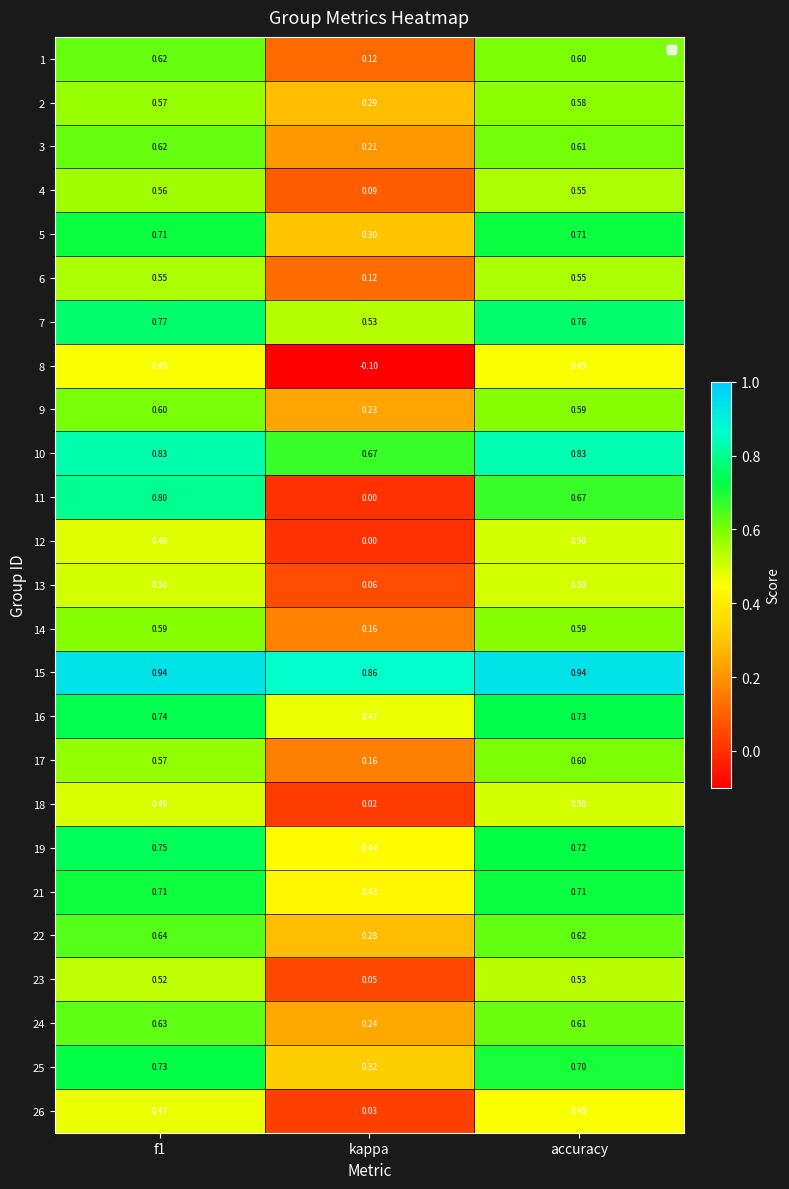

At which label does 26 reach its minimum?

kappa